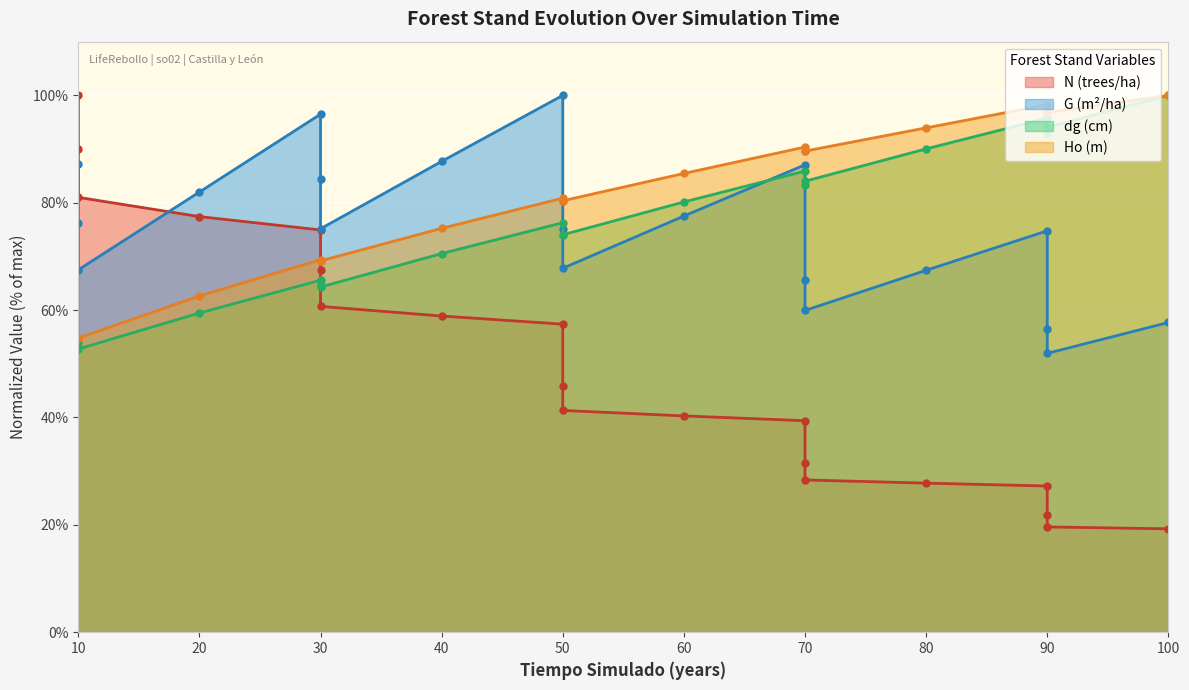

Where does the G (m²/ha) series first go above 75?

10